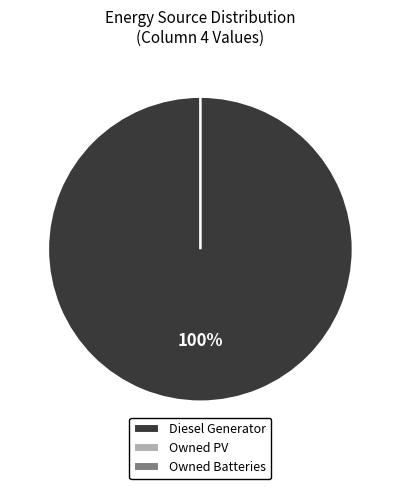

Is it true that Owned Batteries is 0% of the pie?

True